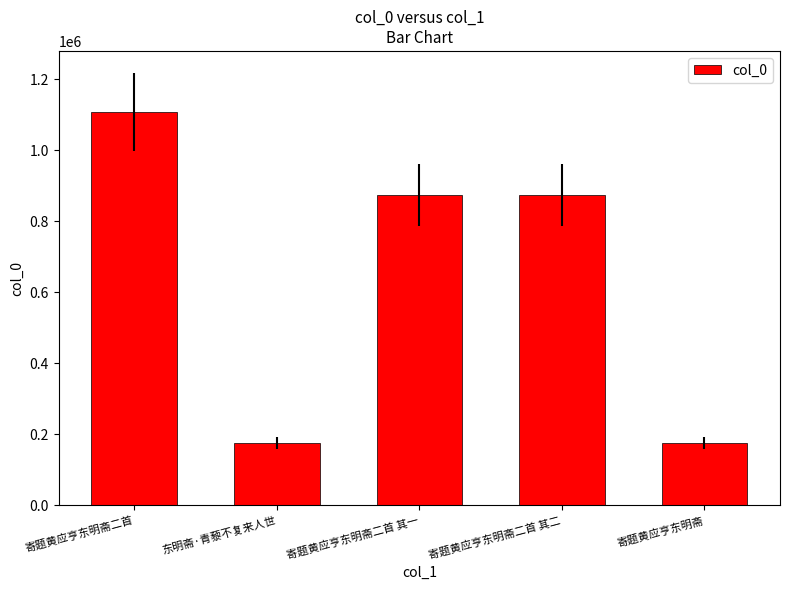

The chart shows a value of 238805 at 寄题黄应亨东明斋. True or false?

False